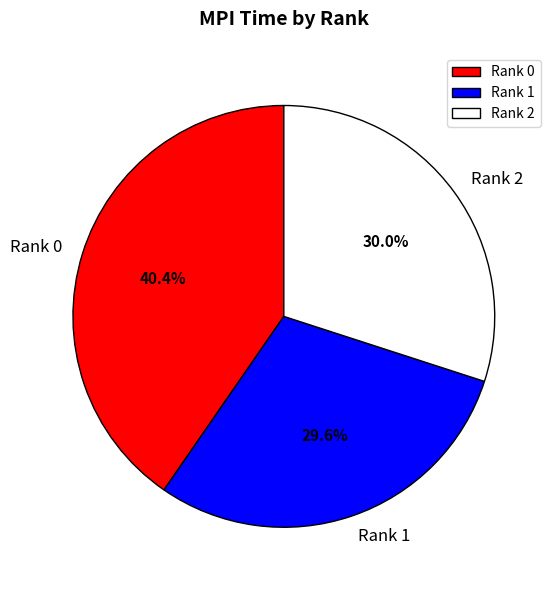

Is there any slice that represents more than half of the pie?

No